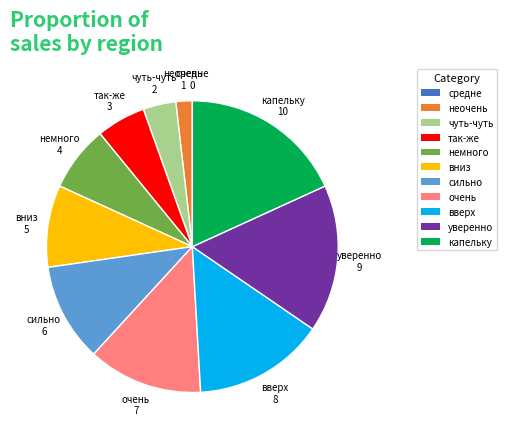

Is the sum of немного and капельку greater than half?

No